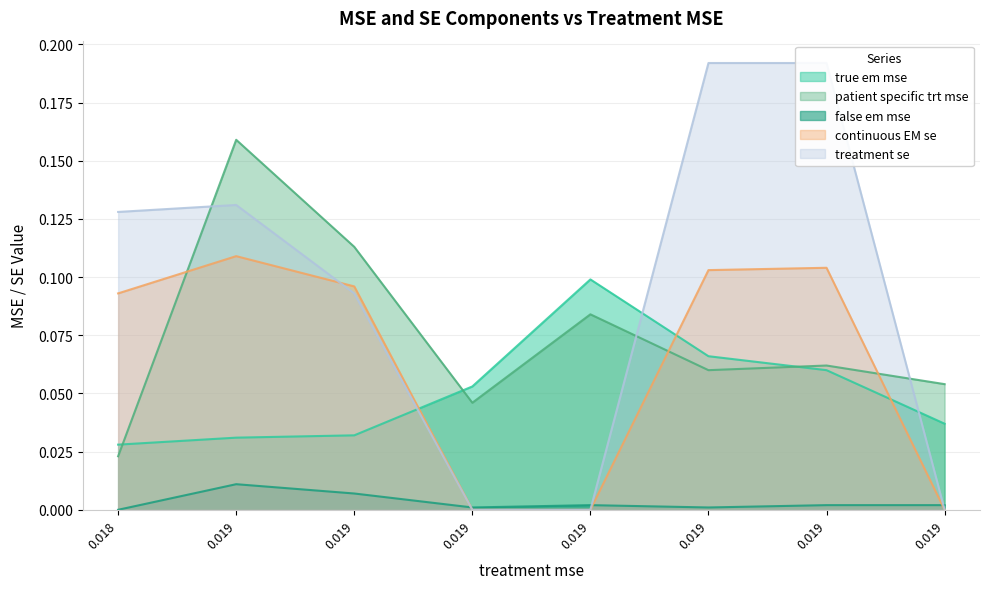

Reading left to right, what are all the values shown in this chart?

true em mse: 0.018=0.0	0.019=0.0	0.019=0.0	0.019=0.1	0.019=0.1	0.019=0.1	0.019=0.1	0.019=0.0
patient specific trt mse: 0.018=0.0	0.019=0.2	0.019=0.1	0.019=0.0	0.019=0.1	0.019=0.1	0.019=0.1	0.019=0.1
false em mse: 0.018=0.0	0.019=0.0	0.019=0.0	0.019=0.0	0.019=0.0	0.019=0.0	0.019=0.0	0.019=0.0
continuous EM se: 0.018=0.1	0.019=0.1	0.019=0.1	0.019=0.0	0.019=0.0	0.019=0.1	0.019=0.1	0.019=0.0
treatment se: 0.018=0.1	0.019=0.1	0.019=0.1	0.019=0.0	0.019=0.0	0.019=0.2	0.019=0.2	0.019=0.0